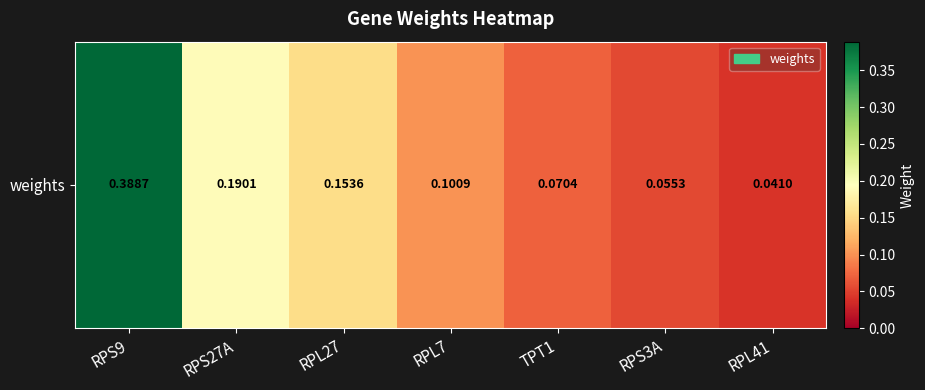

The chart shows a value of 0.1 at TPT1. True or false?

True